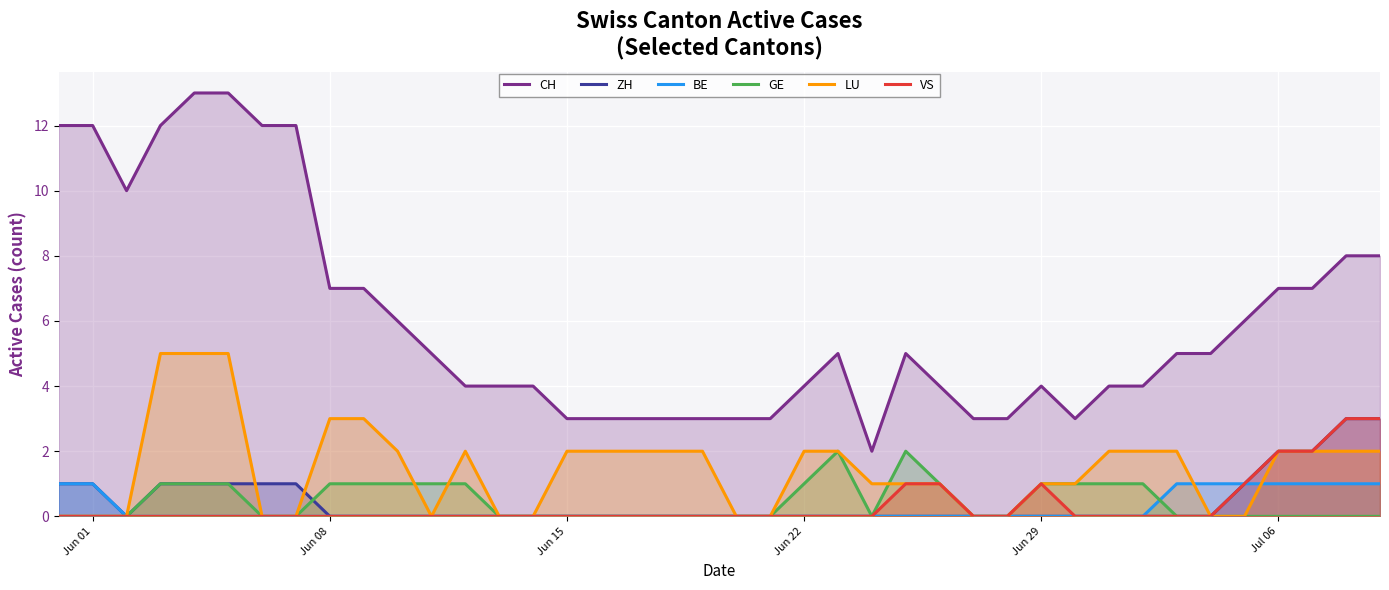

What is the maximum value shown in the chart?

13